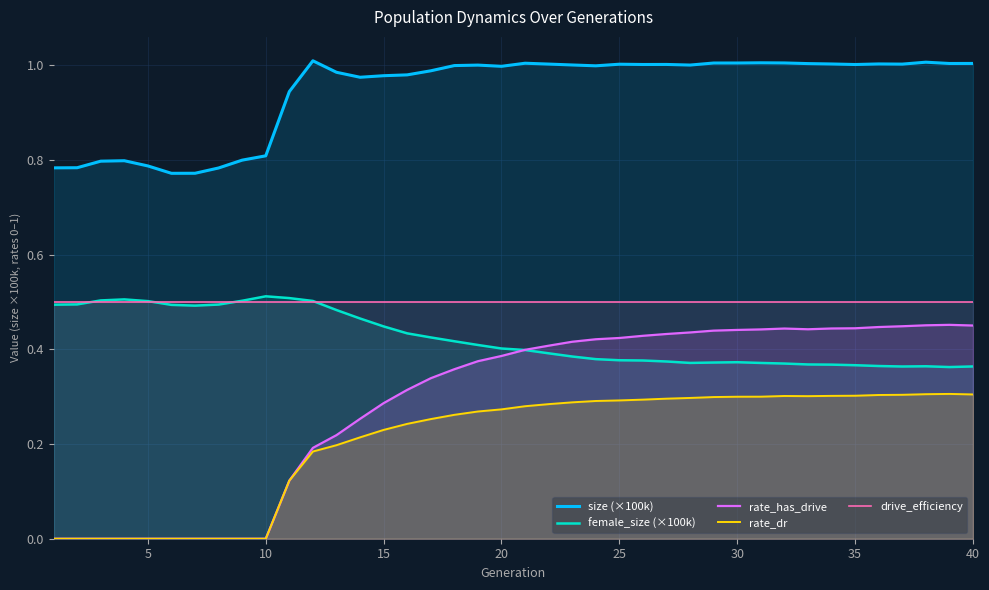

How many lines are shown in the chart?

5